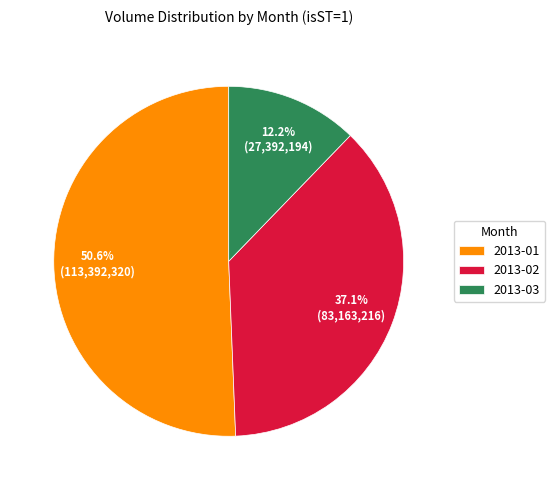

Which category accounts for the majority?

2013-01